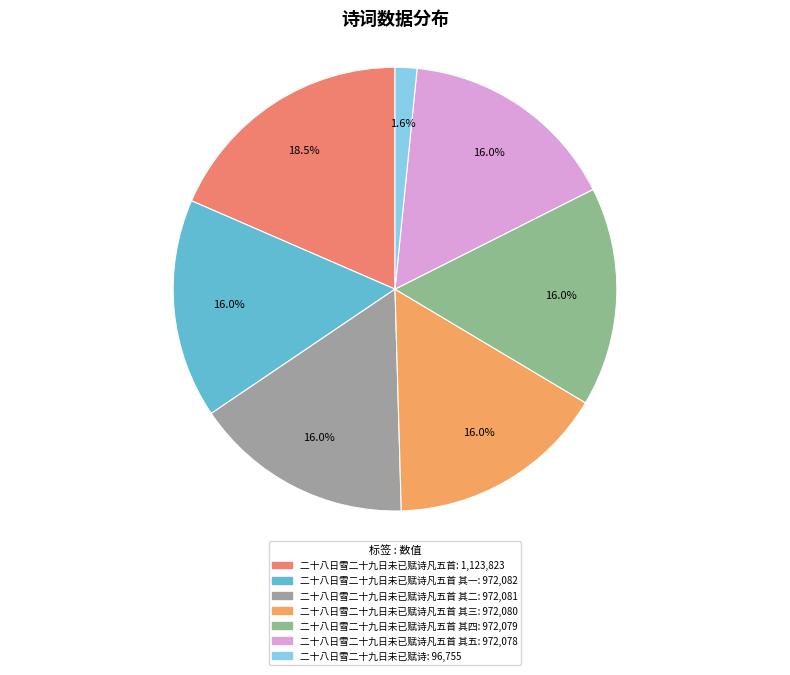

Is there a majority slice in this chart?

No